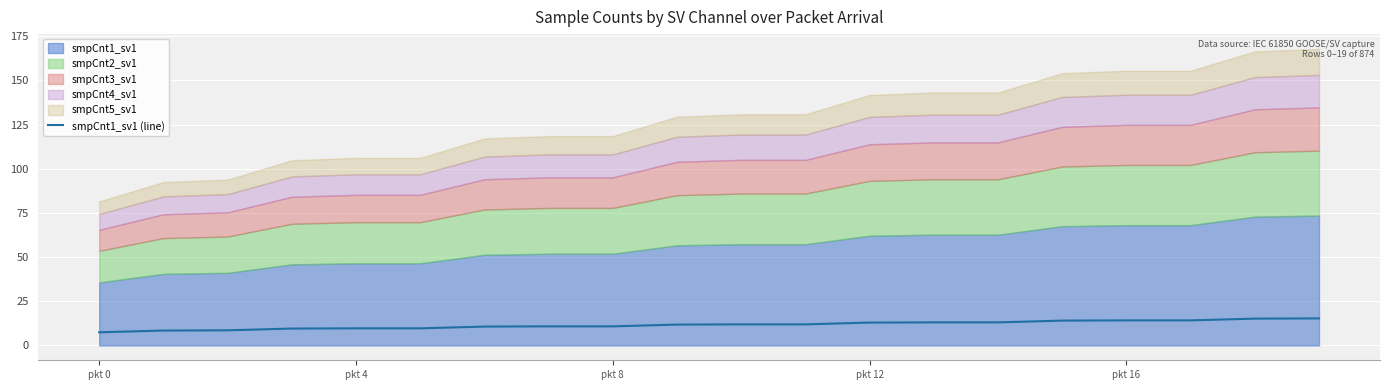

Is it true that smpCnt1_sv1 (line) equals 17.3 at pkt 8?

False